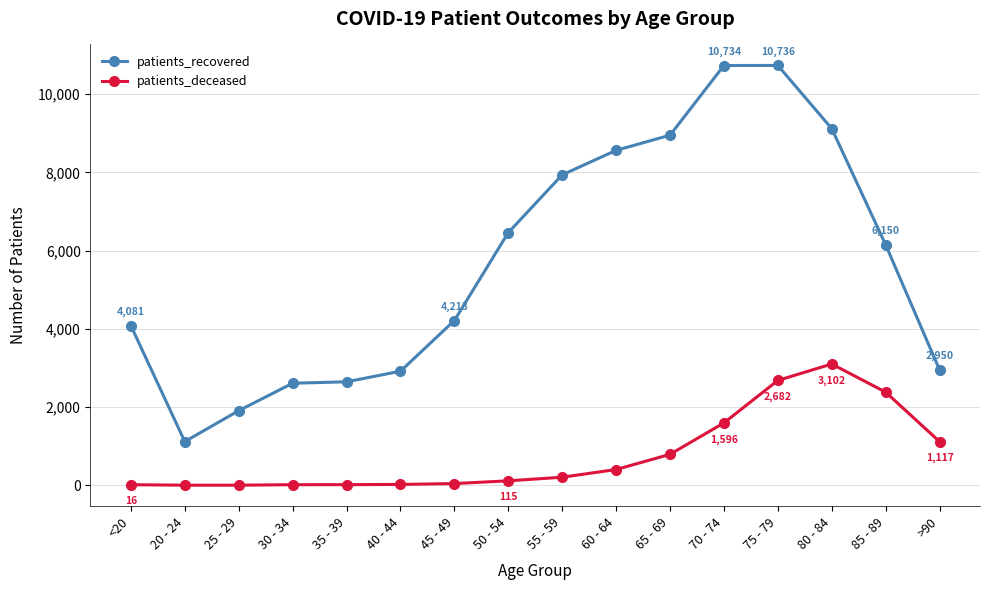

True or false: patients_deceased and patients_recovered intersect in this chart.

False